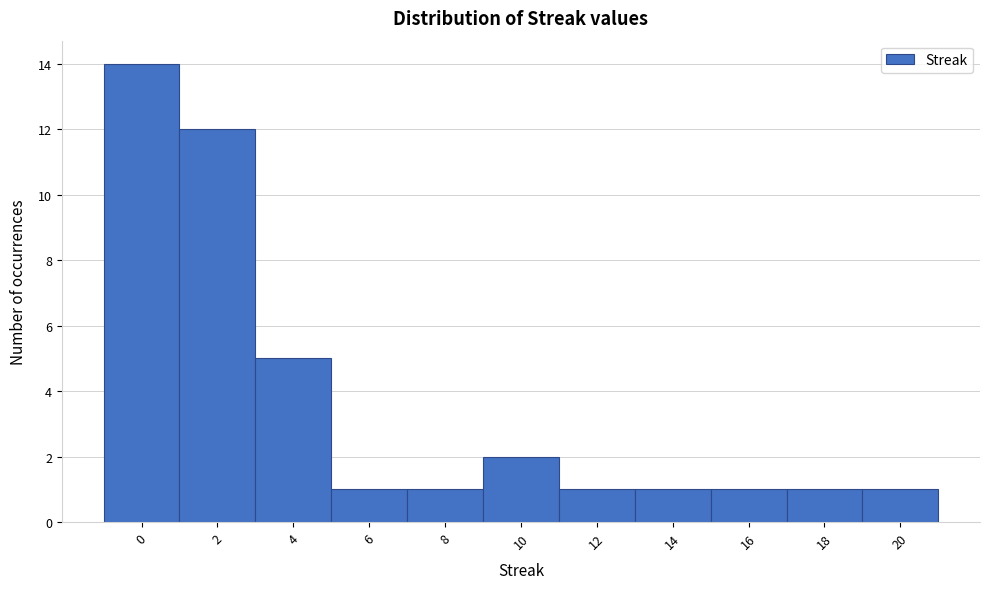

Reading left to right, list every bar in this chart as the range it spans on the x-axis followed by its height. The values are not printed on the chart, so give them approximately, as read against the axis.

-1 to 1: 14
1 to 3: 12
3 to 5: 5
5 to 7: 1
7 to 9: 1
9 to 11: 2
11 to 13: 1
13 to 15: 1
15 to 17: 1
17 to 19: 1
19 to 21: 1